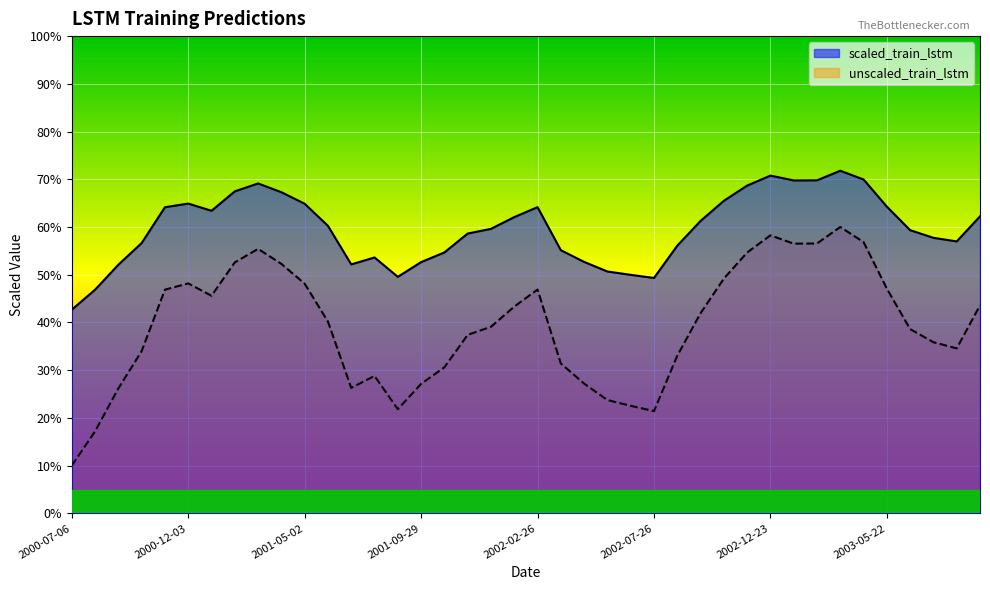

What is the sum of all unscaled_train_lstm values?

15.7